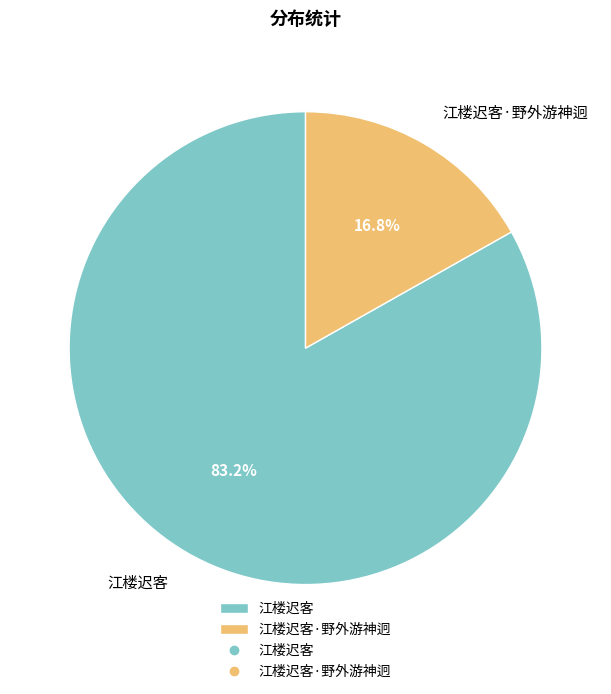

To the nearest percent, what percentage of the pie is 江楼迟客?

83%